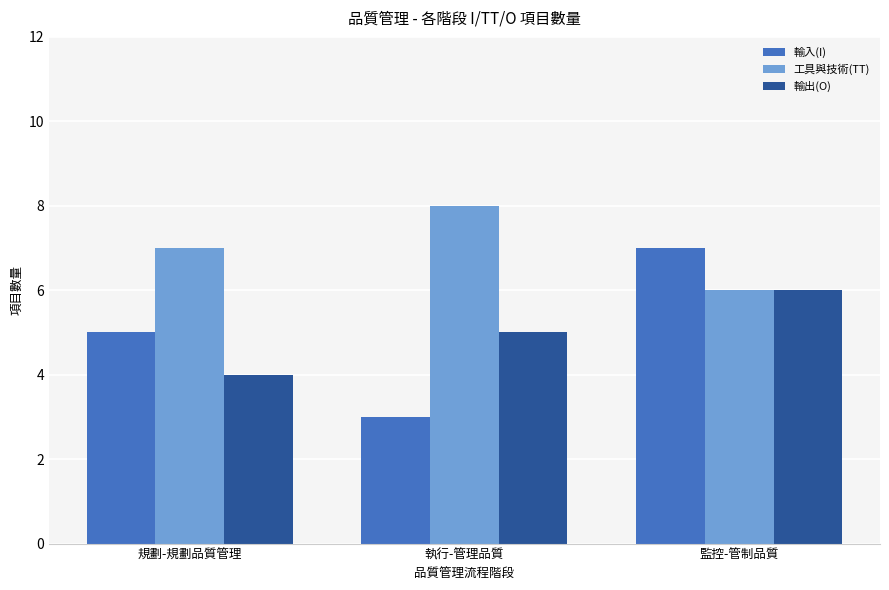

What is the highest value of the 工具與技術(TT) series?

8